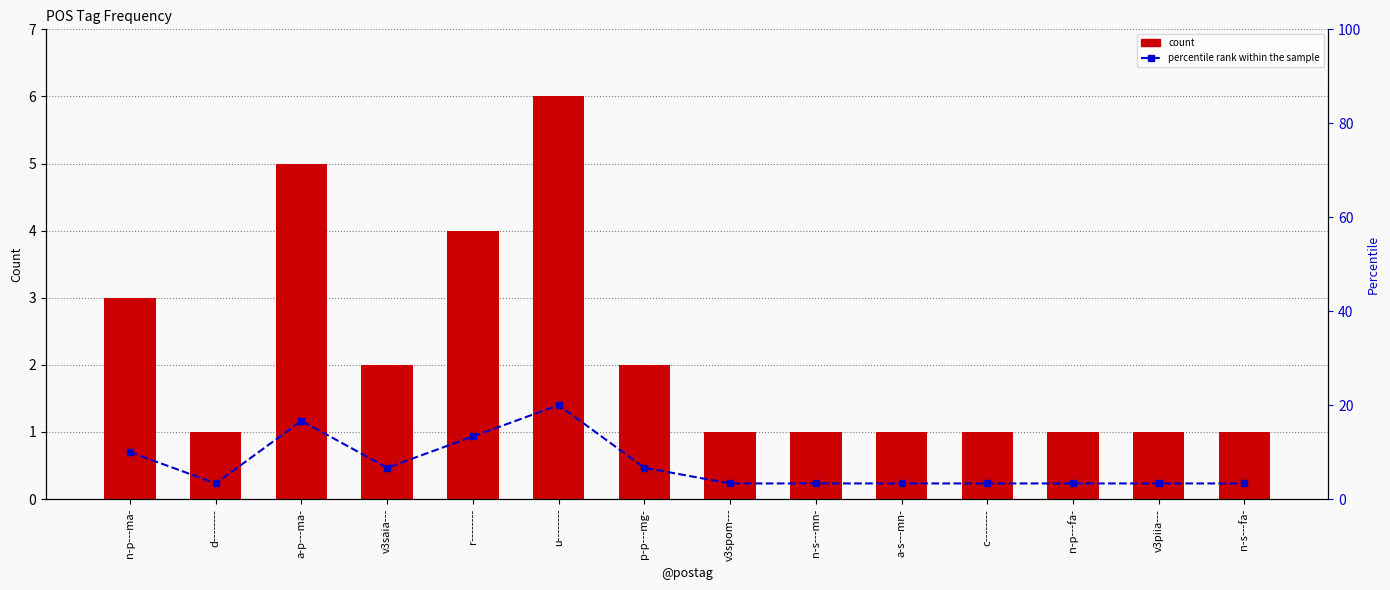

What is the label of the 8th bar from the right?

p-p---mg-